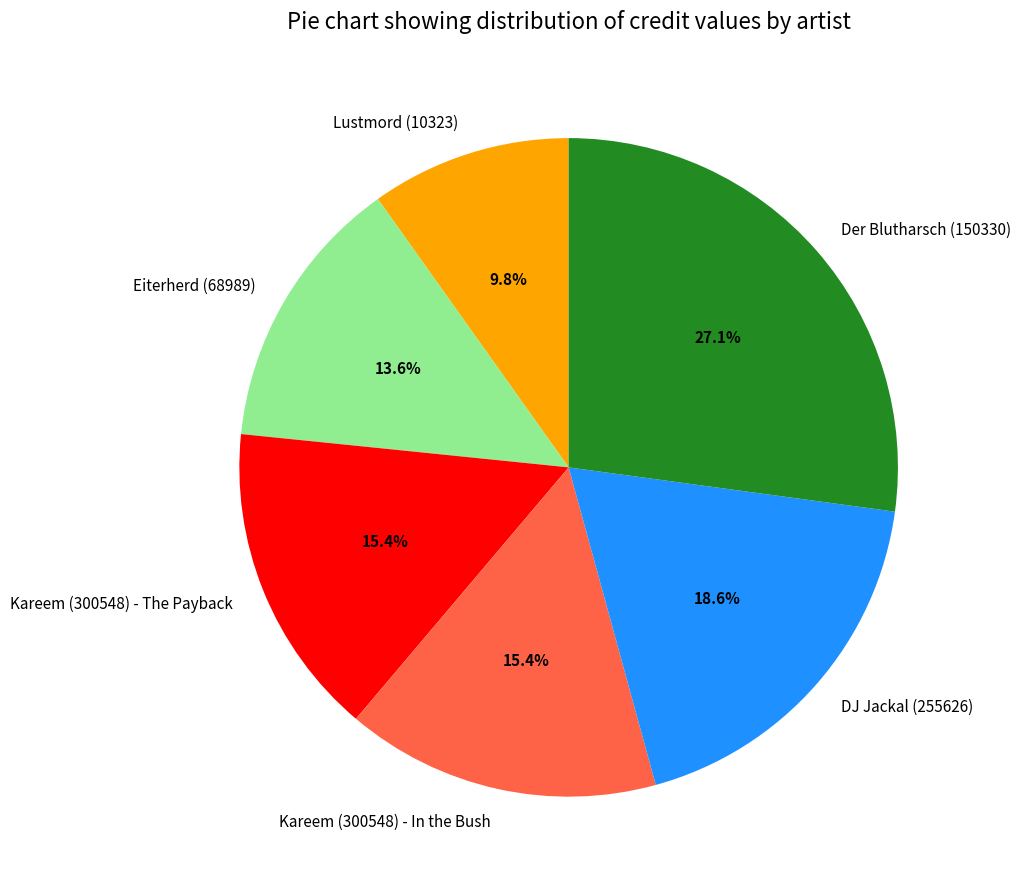

What portion of the pie excludes Kareem (300548) - In the Bush?

84.6%